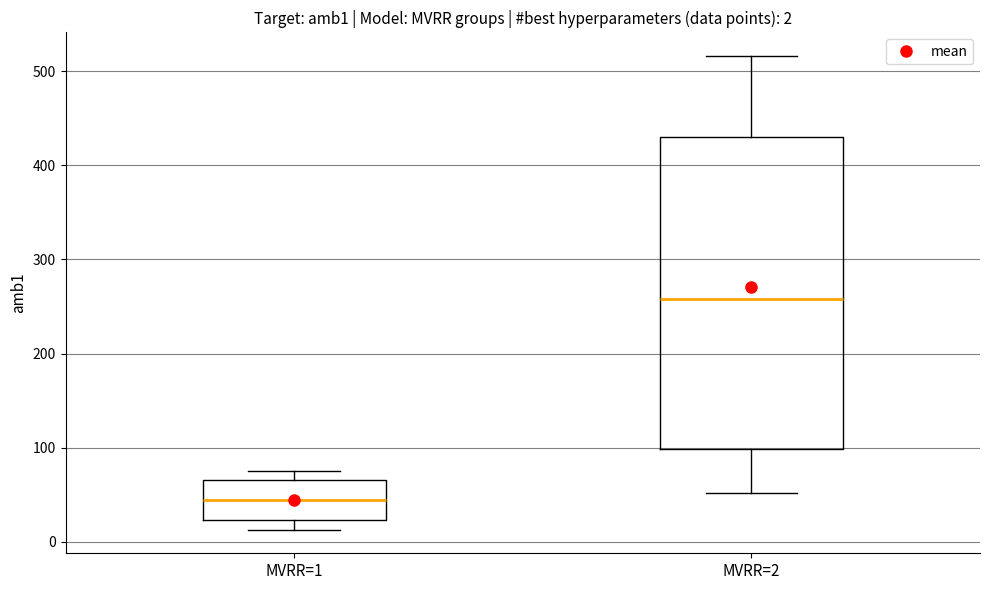

Which box's median line is the lowest?

MVRR=1